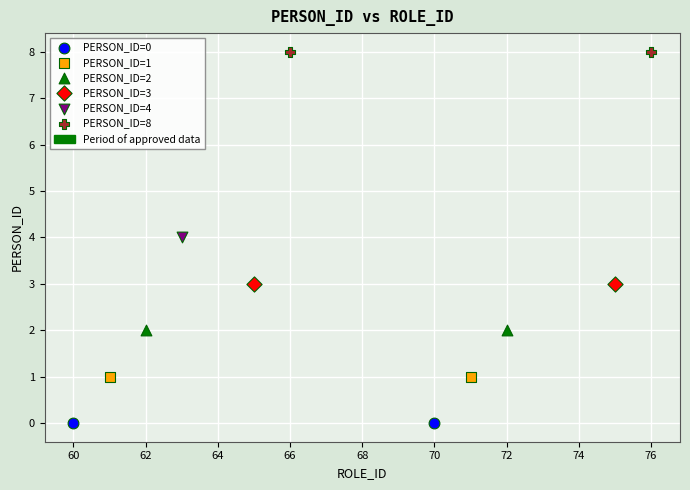

Which series contains the lowest Y value?

PERSON_ID=0